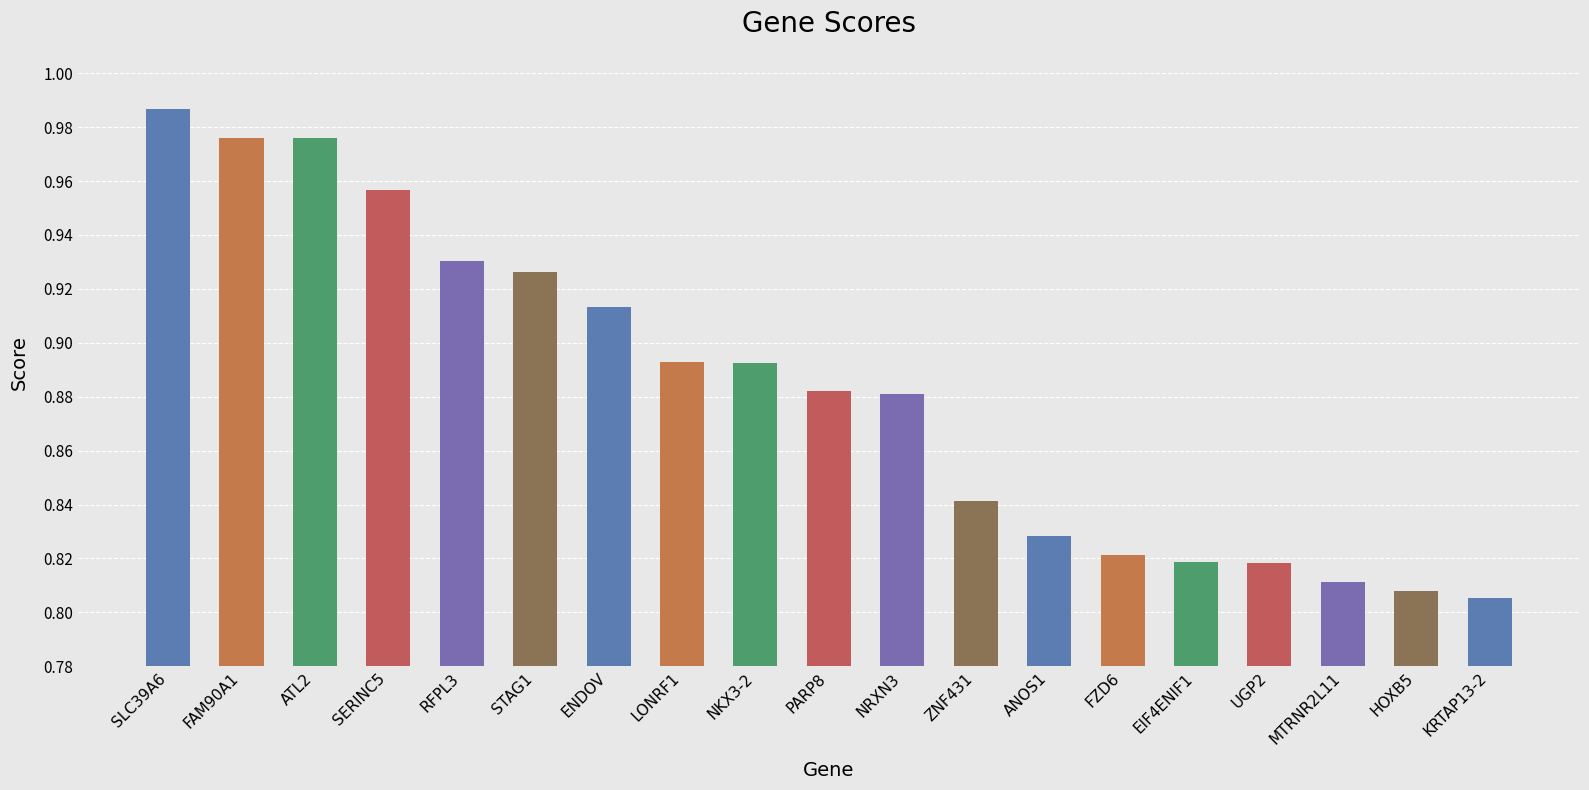

Count the number of categories in the chart.

19